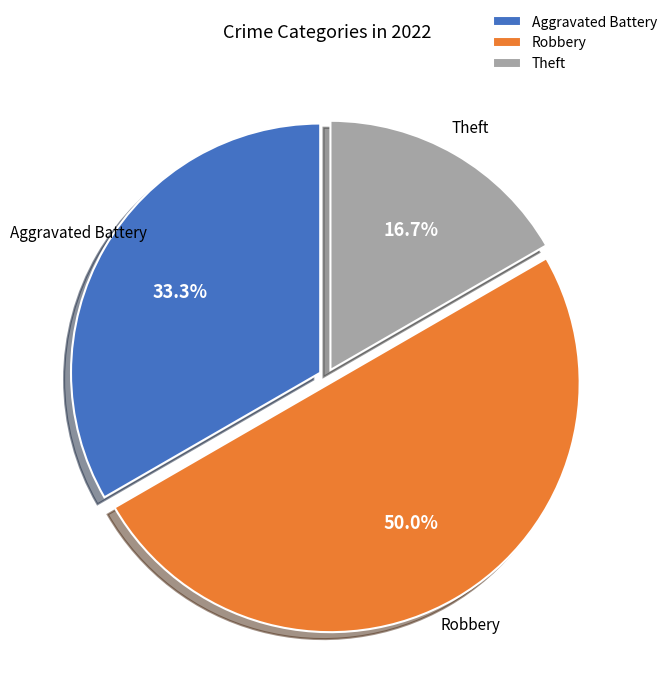

What portion of the pie excludes Theft?

83.3%